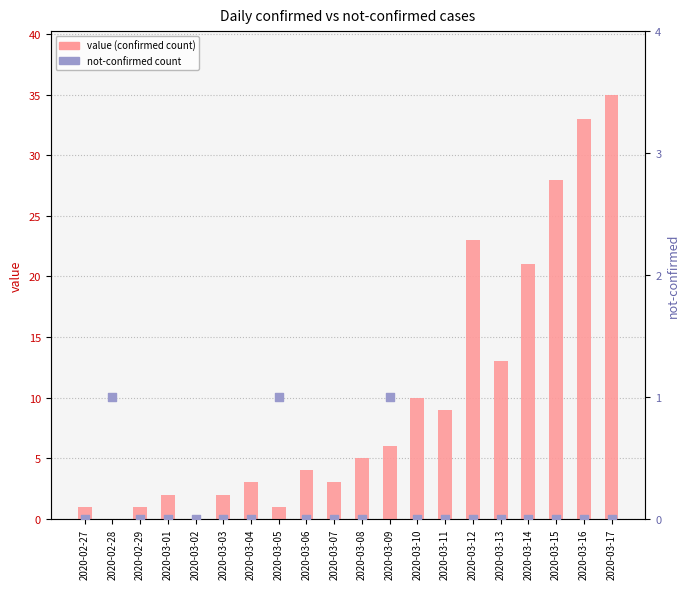

Is the value of not-confirmed at 2020-03-11 greater than the value of value at 2020-03-15?

No